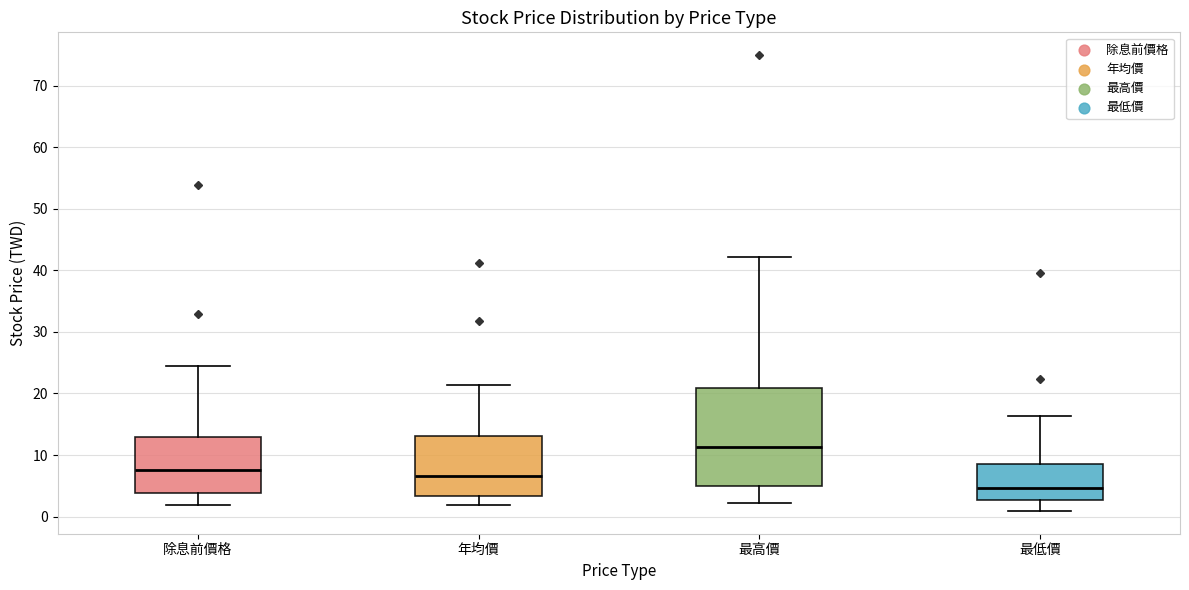

Reading left to right, transcribe this box plot: for each box, give where its median line is, the range the box spans, and where its two whiskers end, as read against the y-axis. The values are not printed on the chart, so give them approximately, as read against the axis.

除息前價格: median 7, box 4 to 13, whiskers 2 to 24
年均價: median 7, box 3 to 13, whiskers 2 to 21
最高價: median 11, box 5 to 21, whiskers 2 to 42
最低價: median 5, box 3 to 9, whiskers 1 to 16